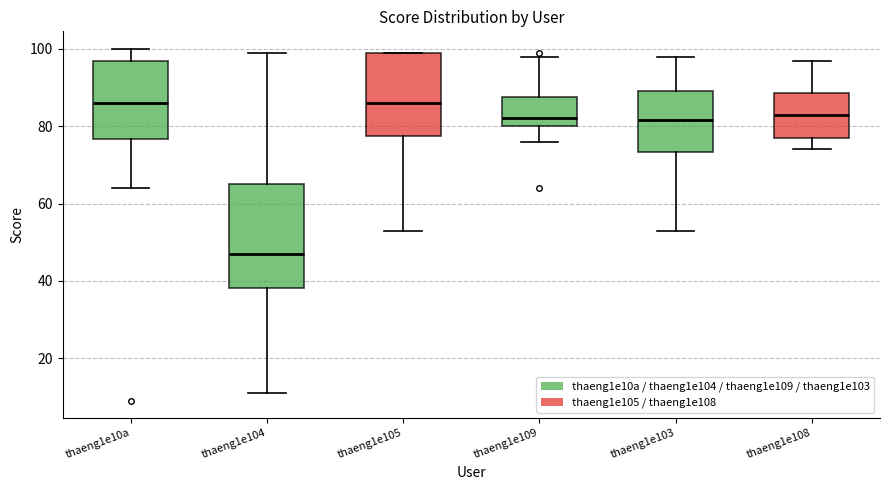

Reading left to right, read every box against the y-axis: the position of its median line, the range the box covers, and the ends of its whiskers. The values are not printed on the chart, so give them approximately, as read against the axis.

thaeng1e10a: median 86, box 76 to 96, whiskers 64 to 100
thaeng1e104: median 48, box 38 to 66, whiskers 12 to 100
thaeng1e105: median 86, box 78 to 100, whiskers 54 to 100
thaeng1e109: median 82, box 80 to 88, whiskers 76 to 98
thaeng1e103: median 82, box 74 to 90, whiskers 54 to 98
thaeng1e108: median 84, box 78 to 88, whiskers 74 to 98